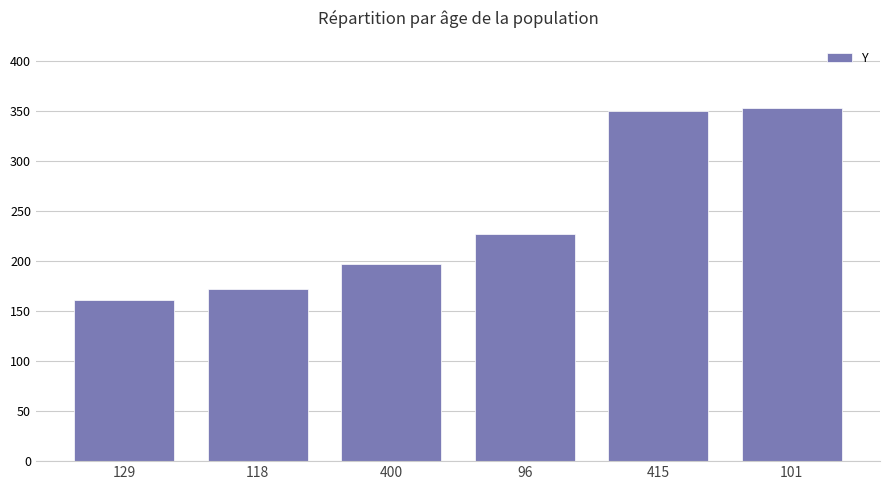

Which label corresponds to the smallest value in the chart?

129